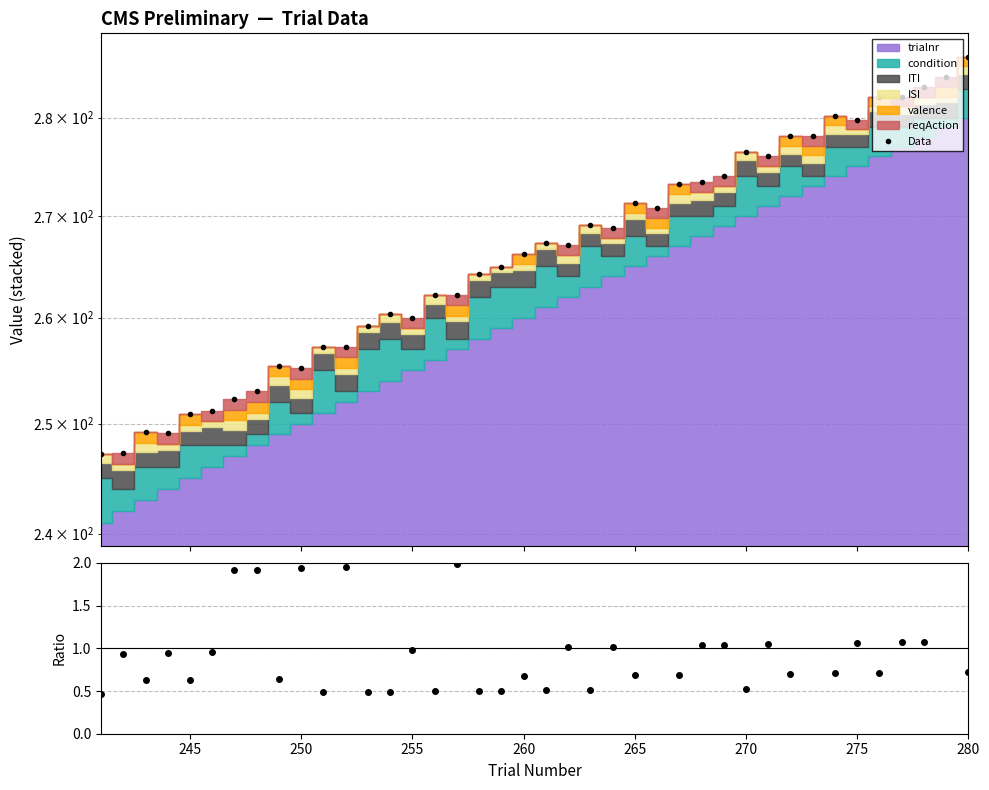

What is the maximum value shown in the chart?

286.4